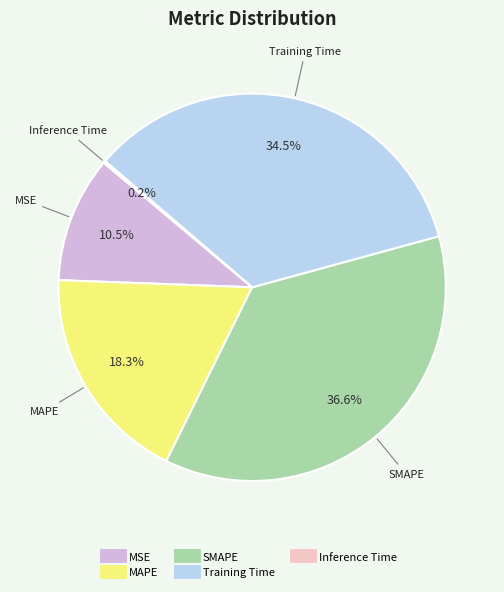

Is there a majority slice in this chart?

No